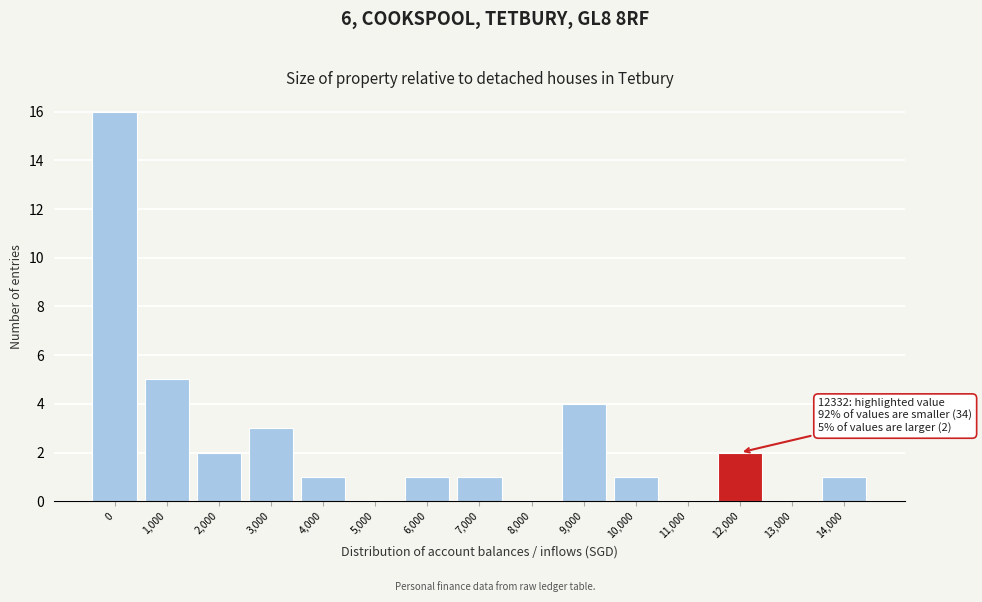

Reading left to right, transcribe all the data shown in this chart.

0=16	1,000=5	2,000=2	3,000=3	4,000=1	5,000=0	6,000=1	7,000=1	8,000=0	9,000=4	10,000=1	11,000=0	12,000=2	13,000=0	14,000=1